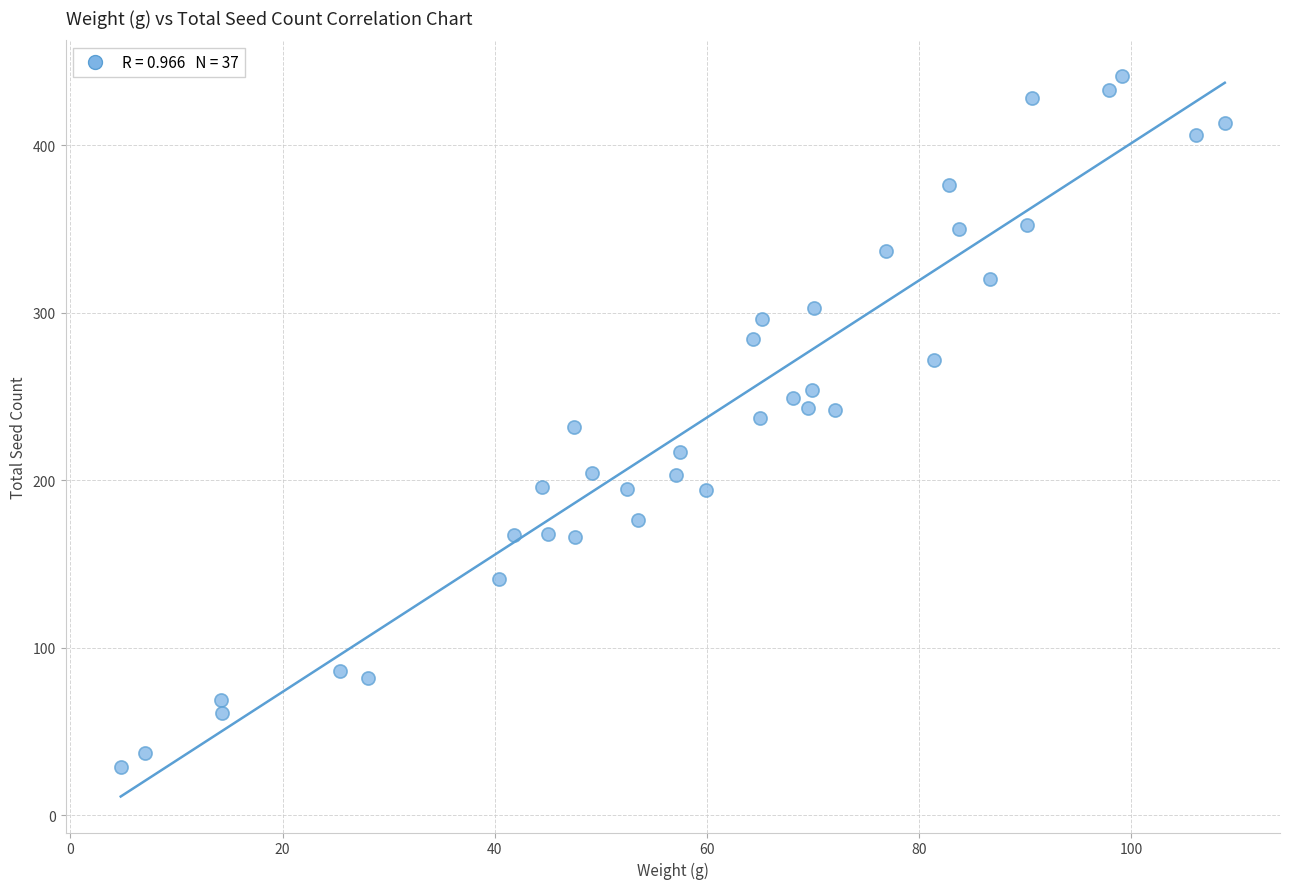

What is the range of Y values (max minus min)?

412